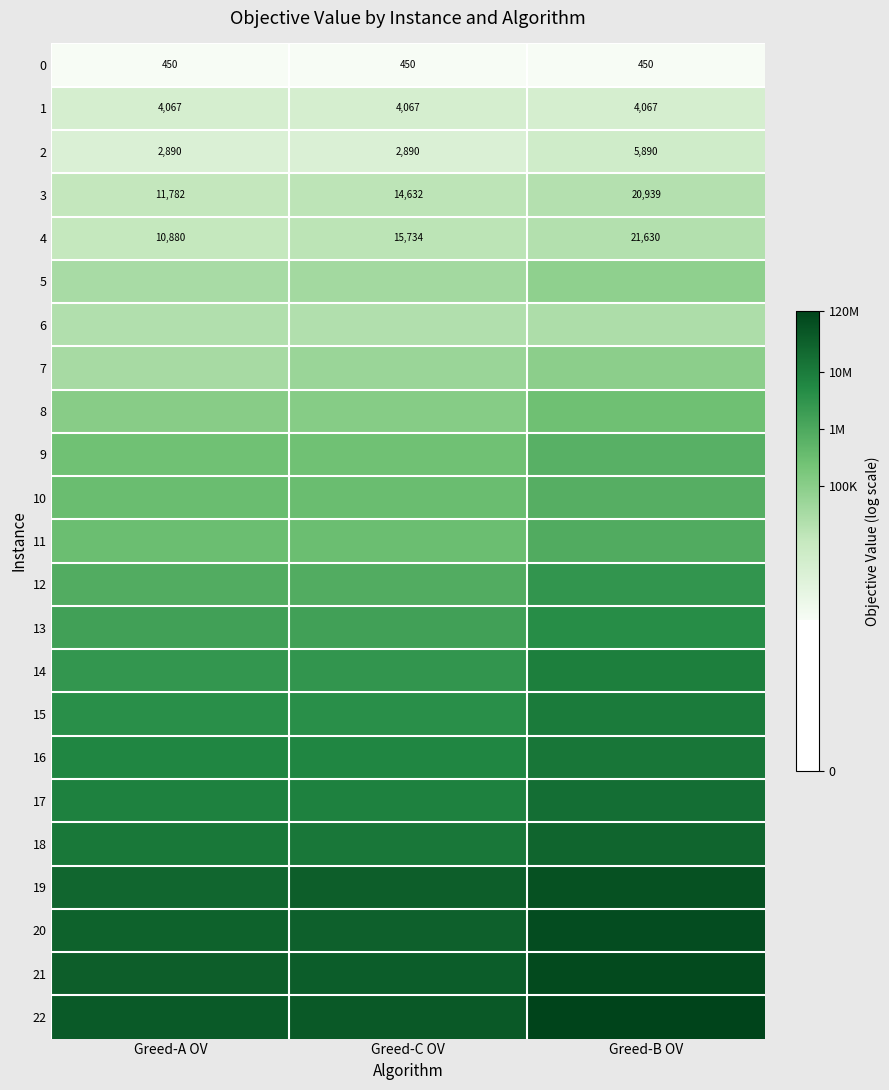

List the labels in order of 0 value, largest first.

Greed-A OV, Greed-C OV, Greed-B OV